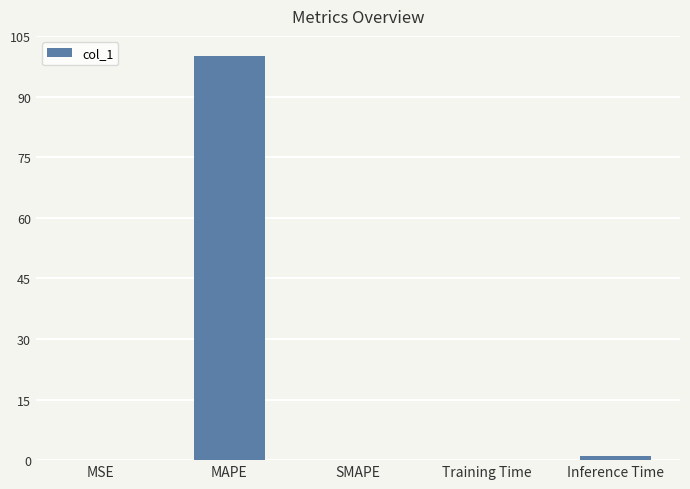

What is the approximate value at Training Time?

0.1